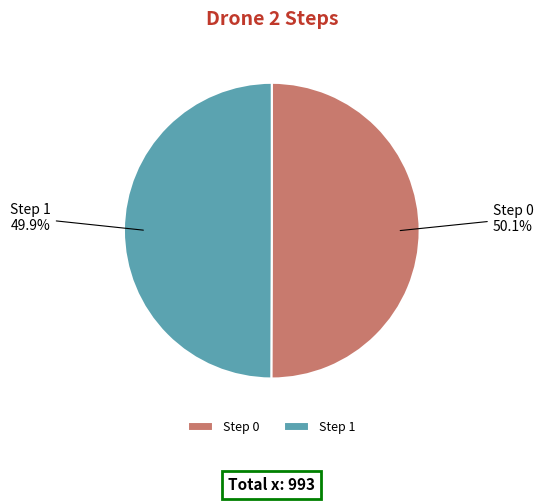

What is the ratio of the value at Step 1 to the value at Step 0?

1.0